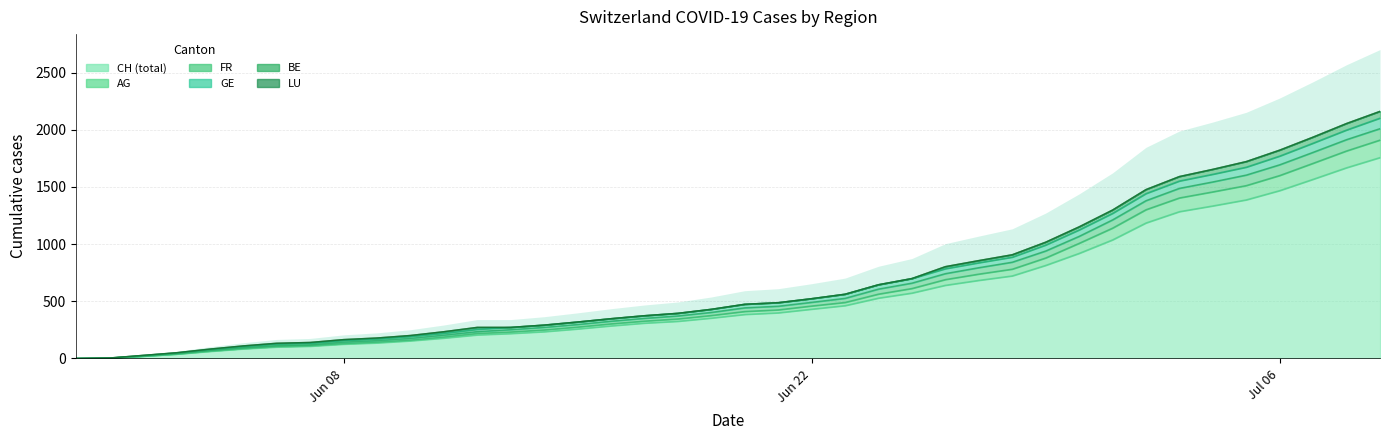

How many positive values does the GE series have?

39